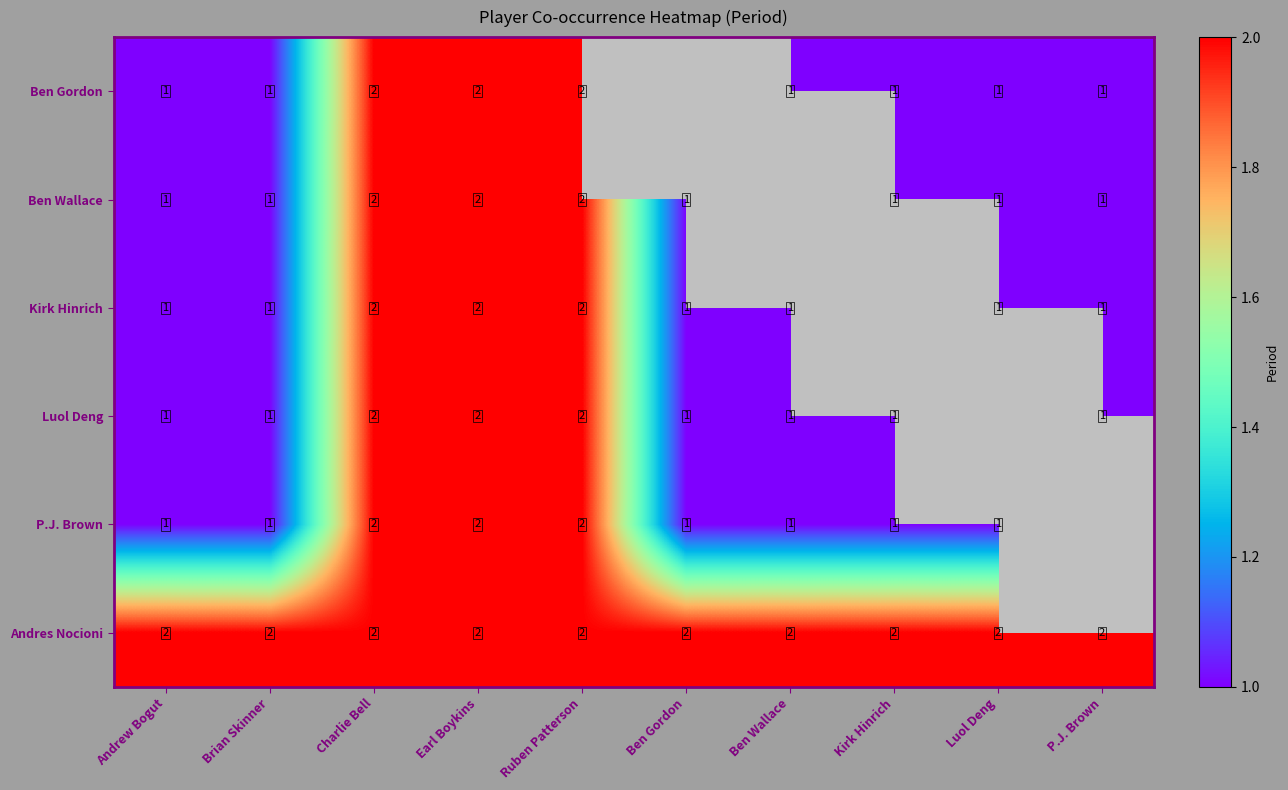

The value of Ben Gordon at Earl Boykins is 3. True or false?

False